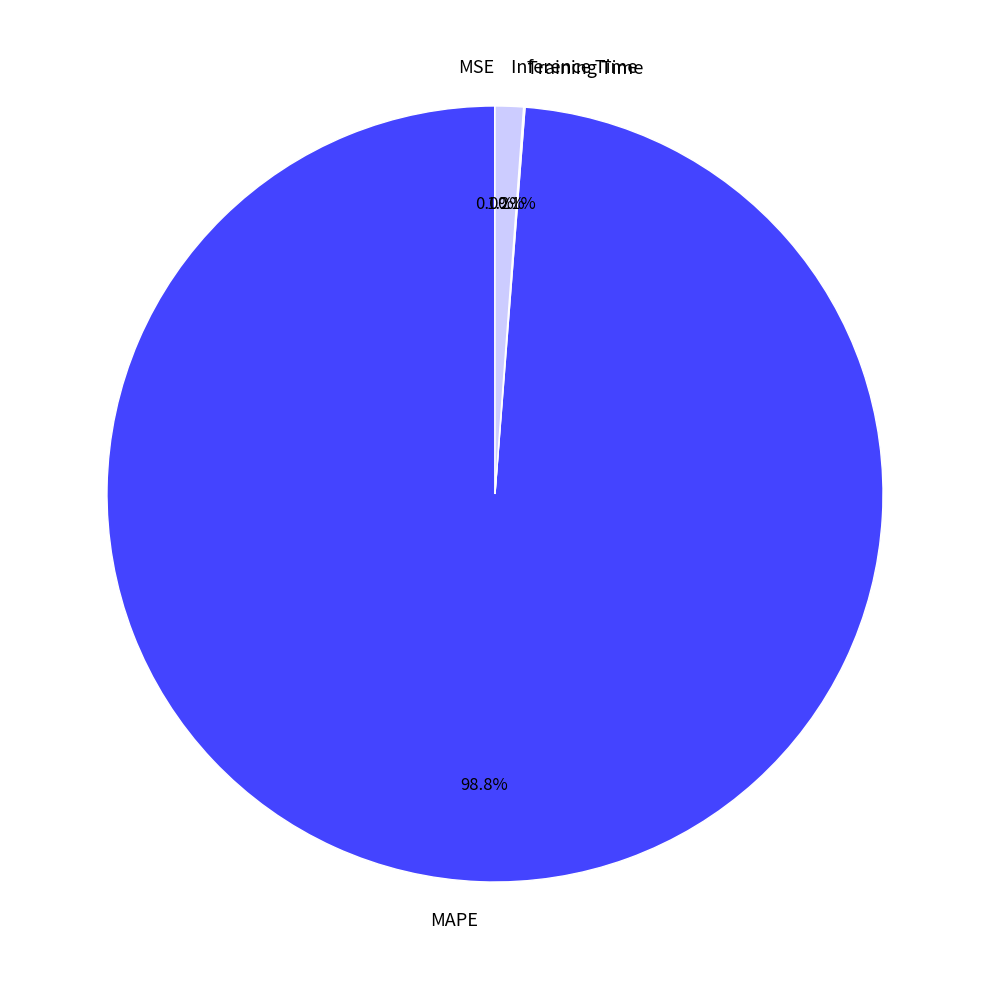

Does Inference Time account for over 50% of the chart?

No